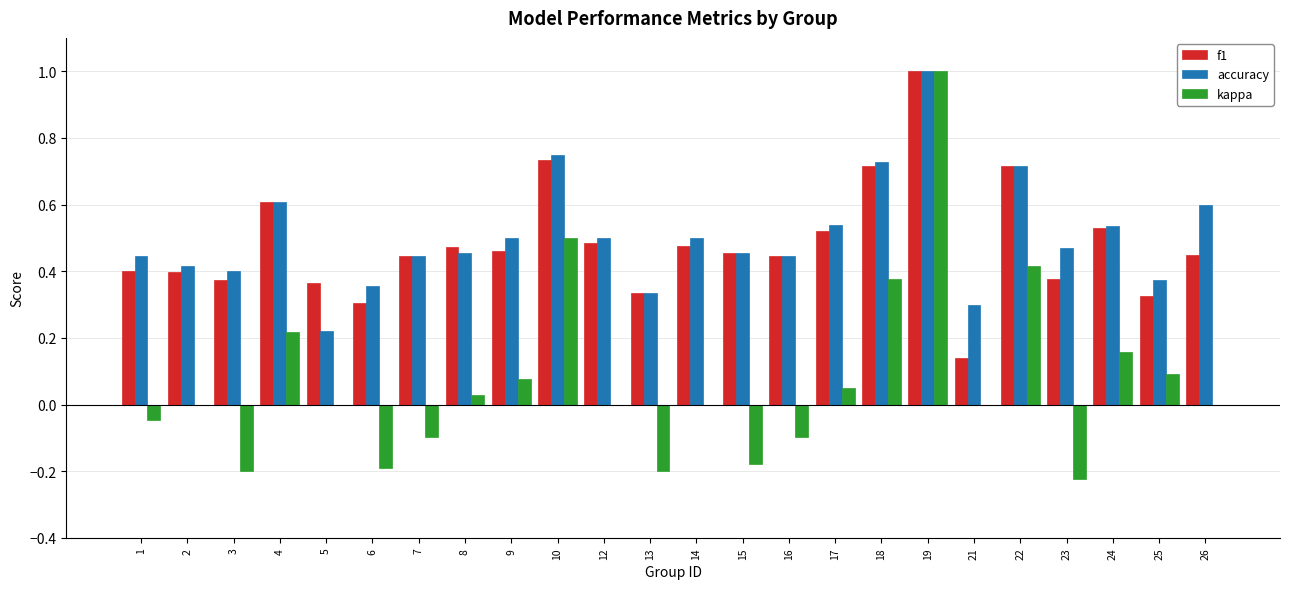

Is the value of f1 at 26 greater than the value of accuracy at 19?

No